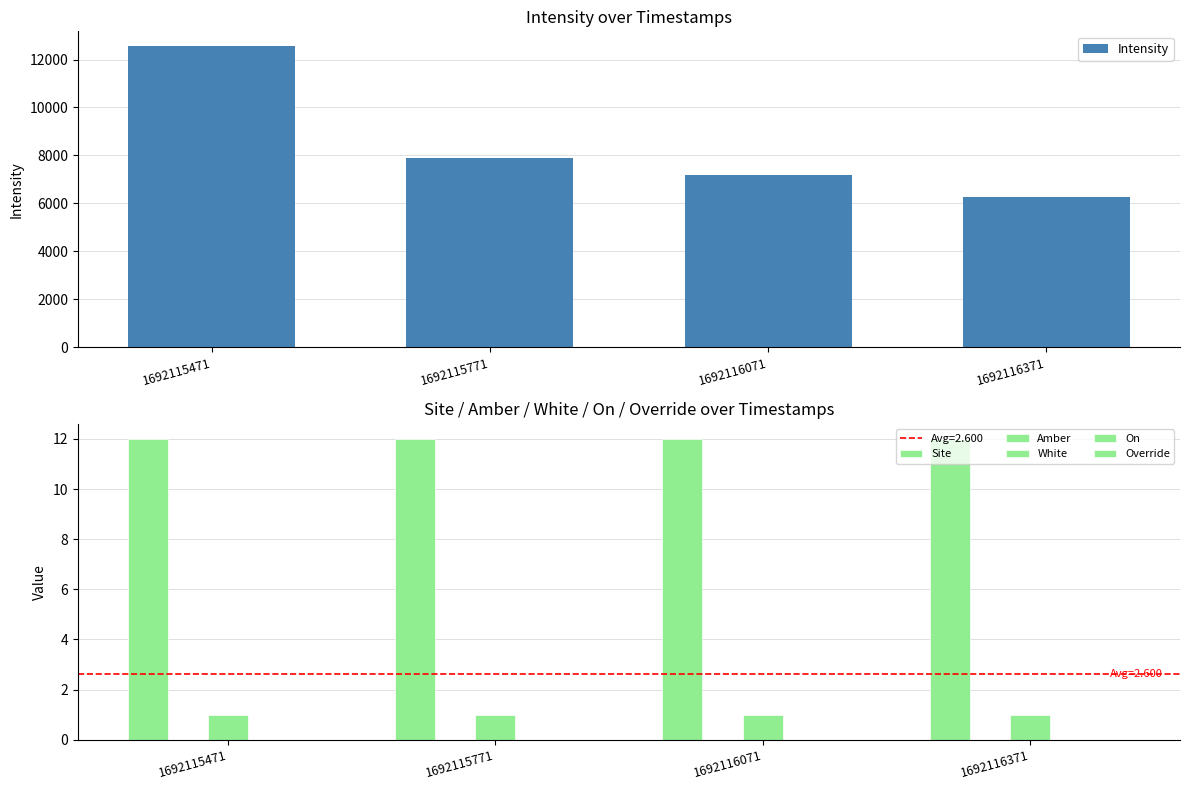

How many groups of bars are there?

4